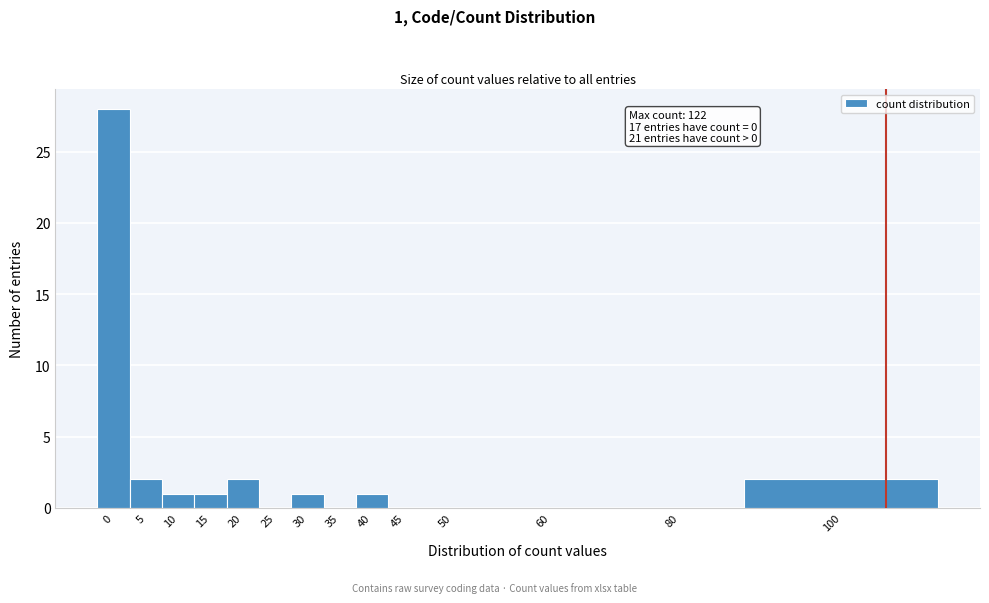

Reading left to right, extract all data points from this chart.

0=28	5=2	10=1	15=1	20=2	25=0	30=1	35=0	40=1	45=0	50=0	60=0	80=0	100=2